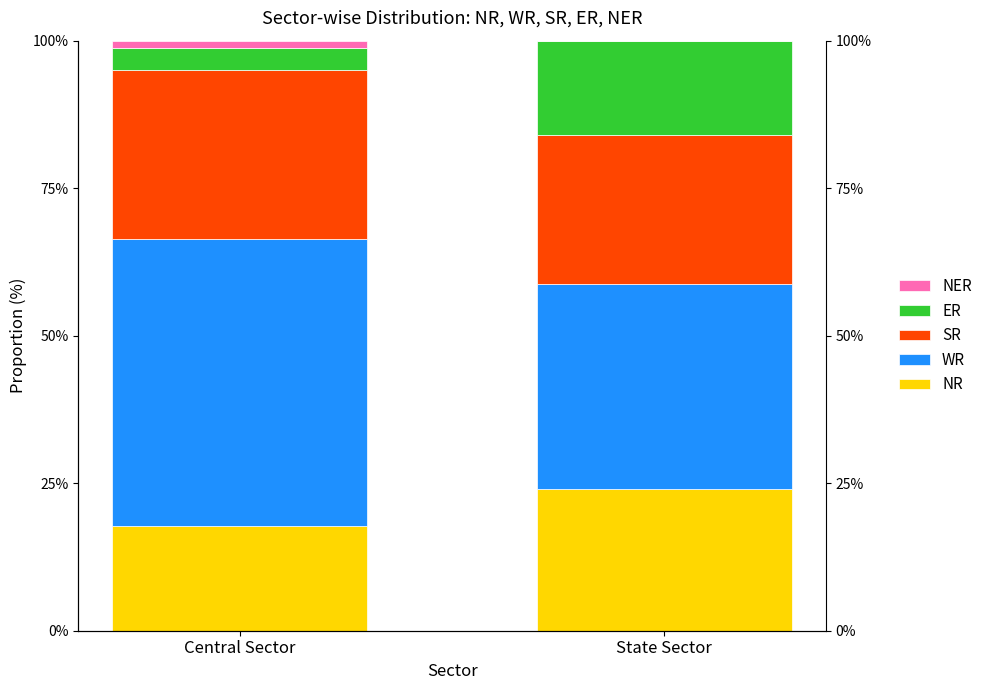

Rank the series by their maximum value, from highest to lowest.

WR, SR, NR, ER, NER